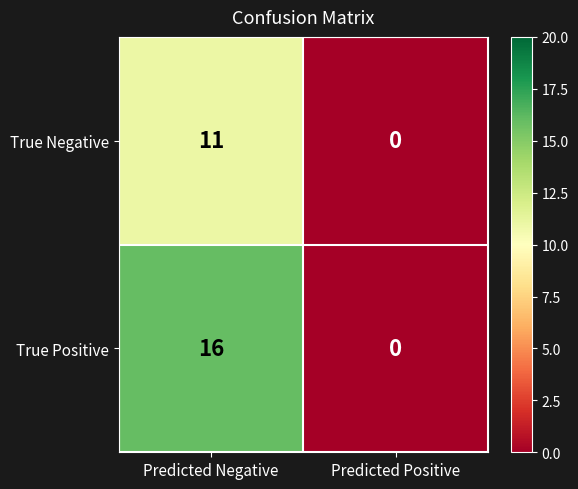

List the series in order of their overall mean, lowest first.

True Negative, True Positive